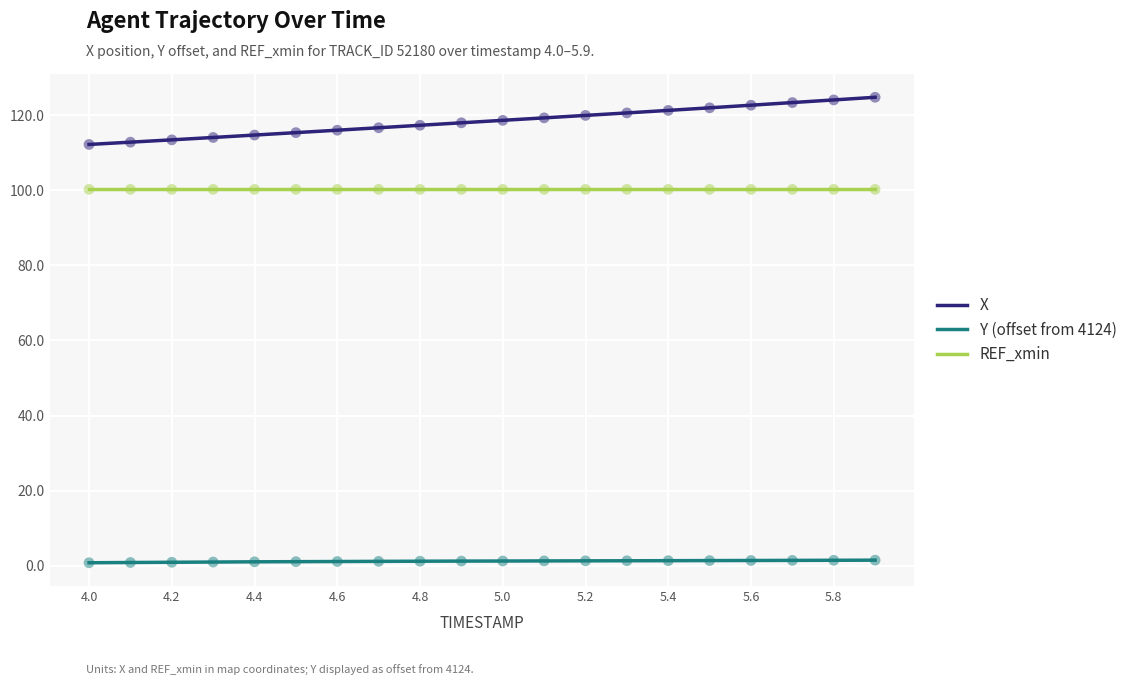

Which series has the largest range (max minus min)?

X